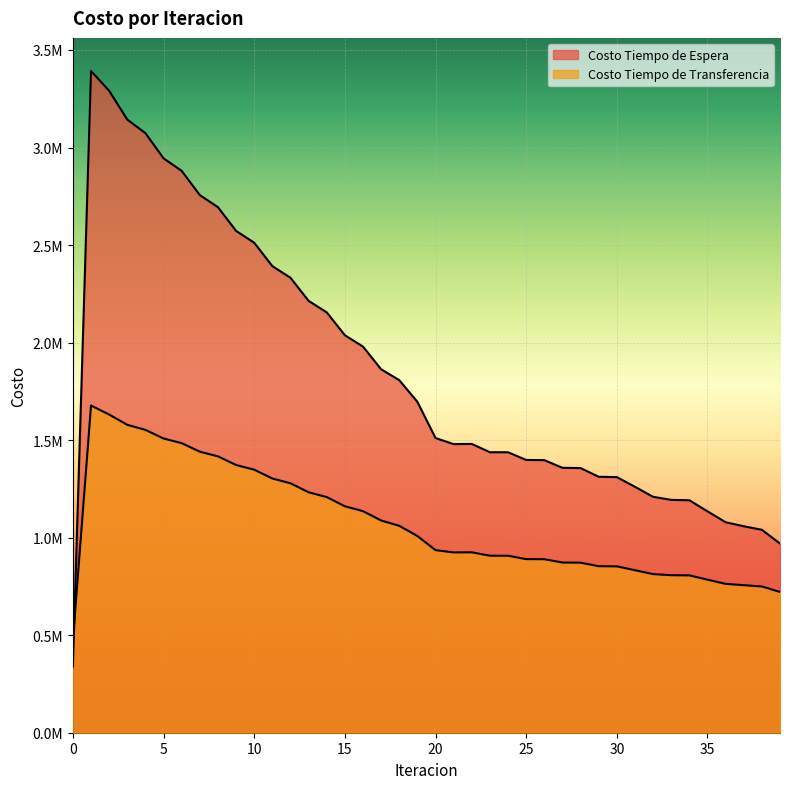

What is the value of the Costo Tiempo de Transferencia point at the 15th from the left?

1207929.6